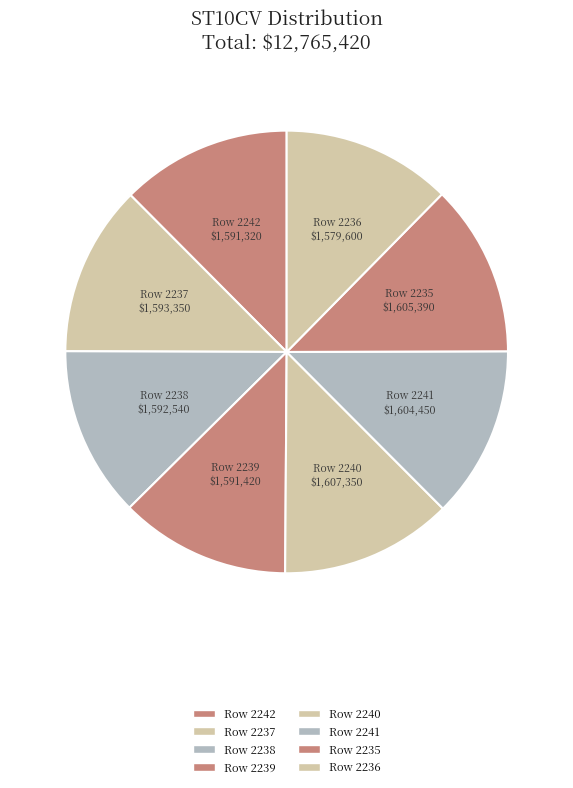

Combined, do Row 2236 and Row 2240 account for over 50%?

No